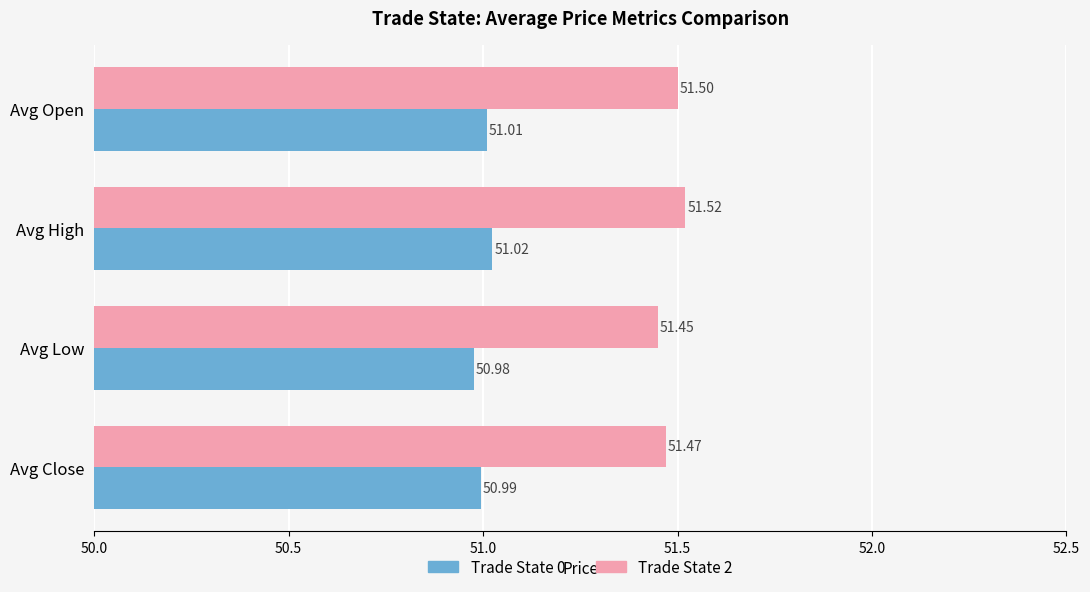

Which series has the largest total across all categories?

Trade State 2